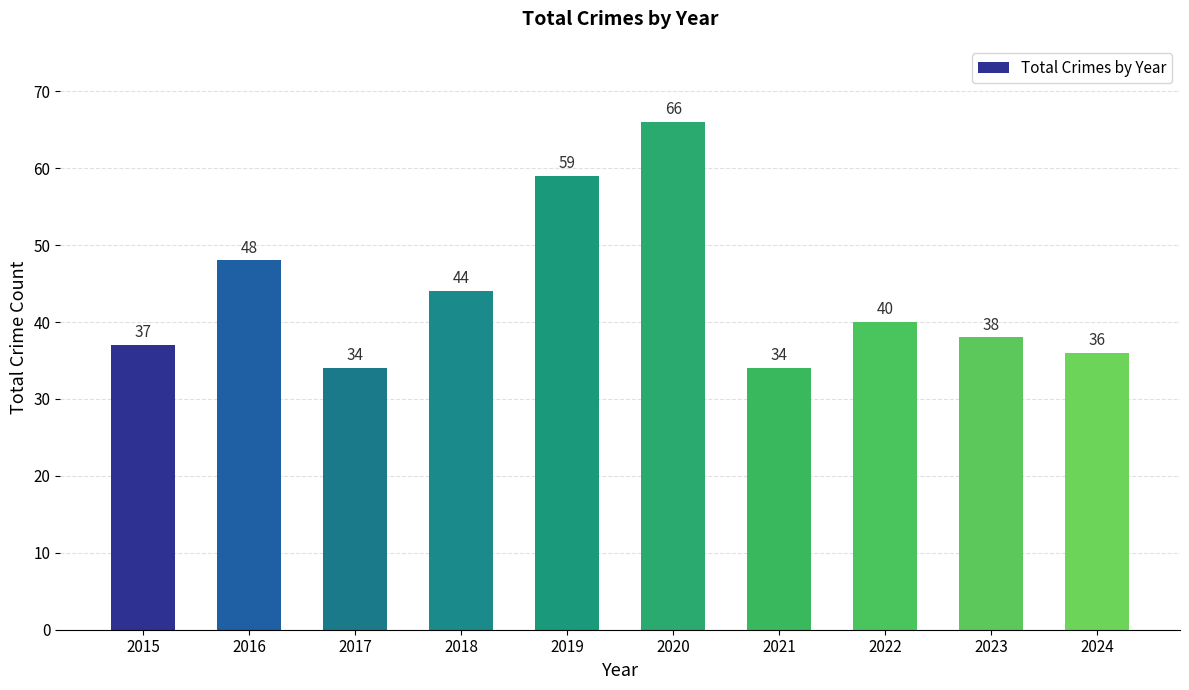

What is the difference between the maximum and minimum values?

32